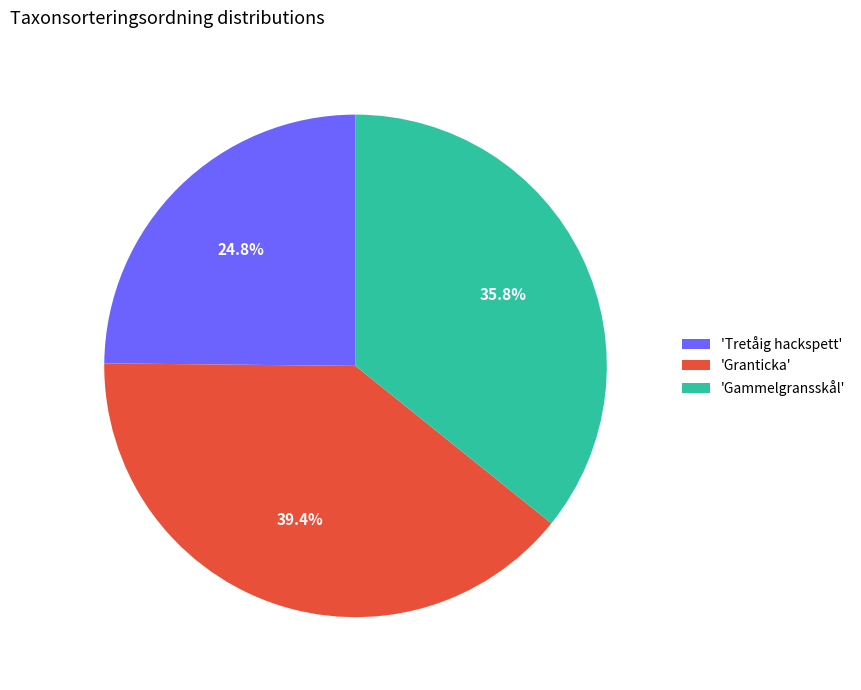

Rank the categories by value from lowest to highest.

'Tretåig hackspett', 'Gammelgransskål', 'Granticka'